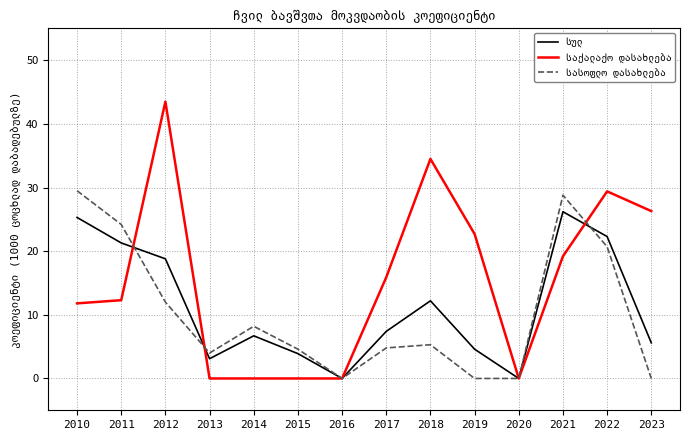

What is the total value across all series at 2019?

27.3